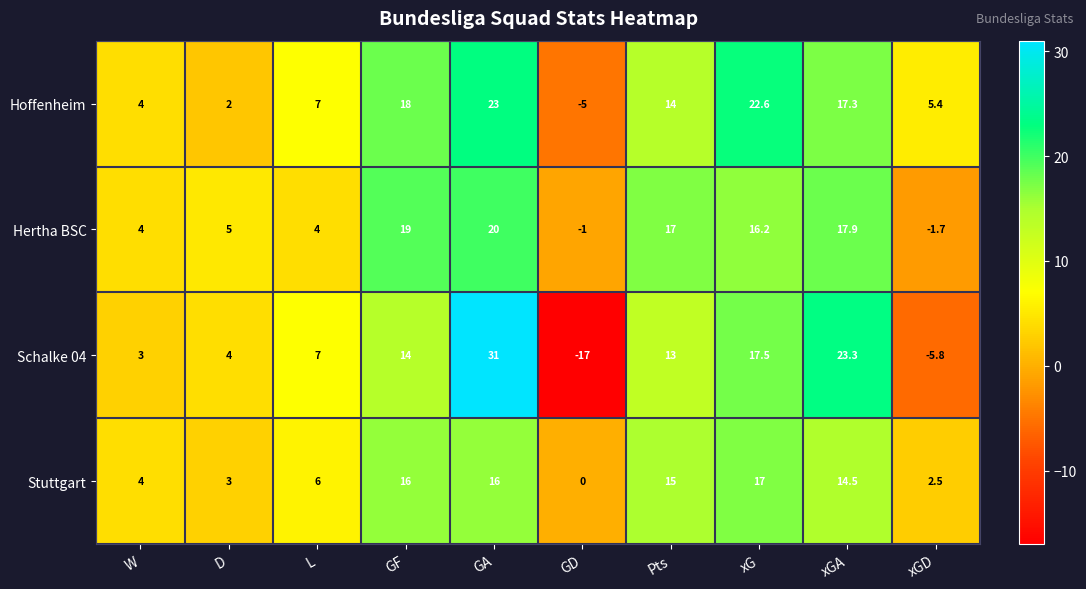

What value does the Stuttgart series have at xGD?

2.5